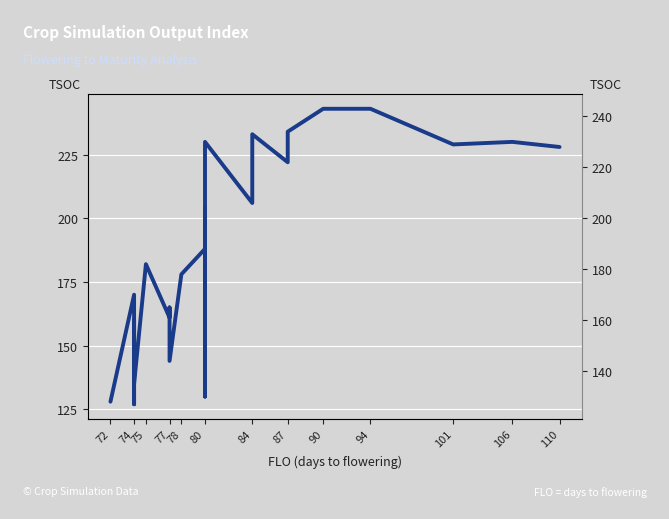

True or false: the data shows 374 at 106.

False